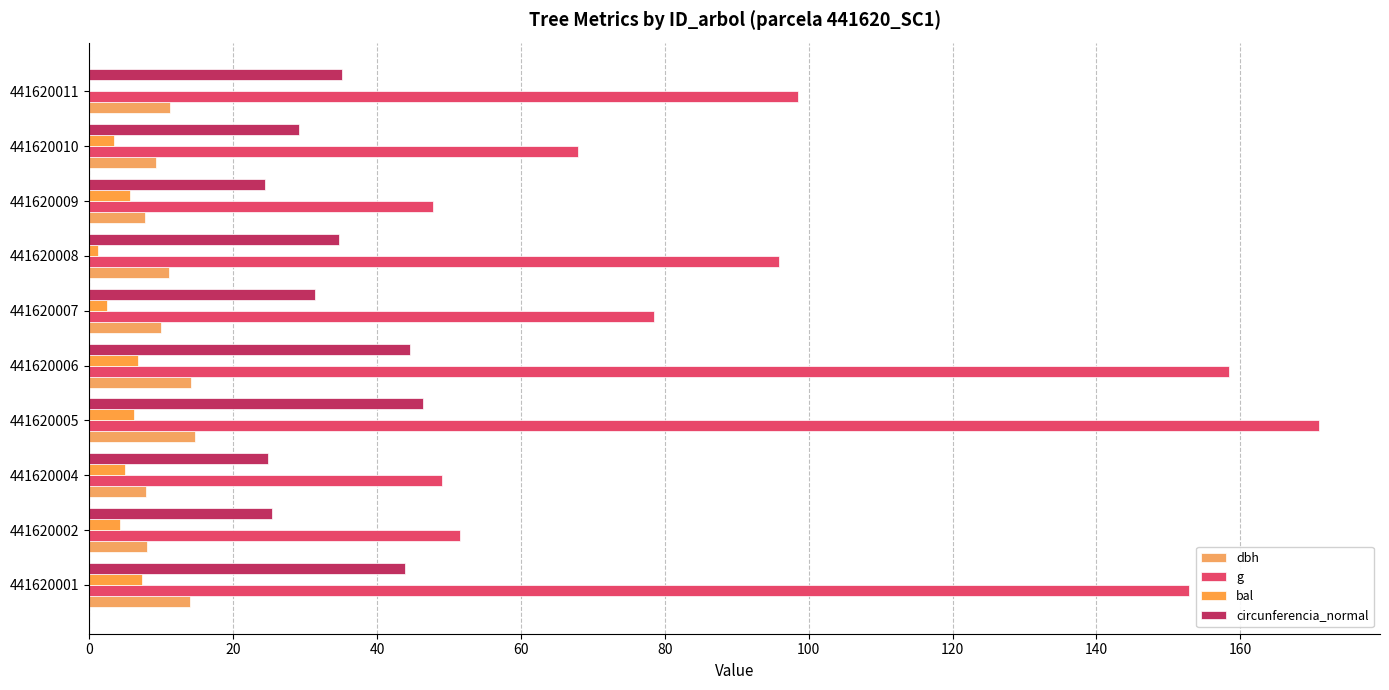

What is the maximum value shown in the chart?

170.9